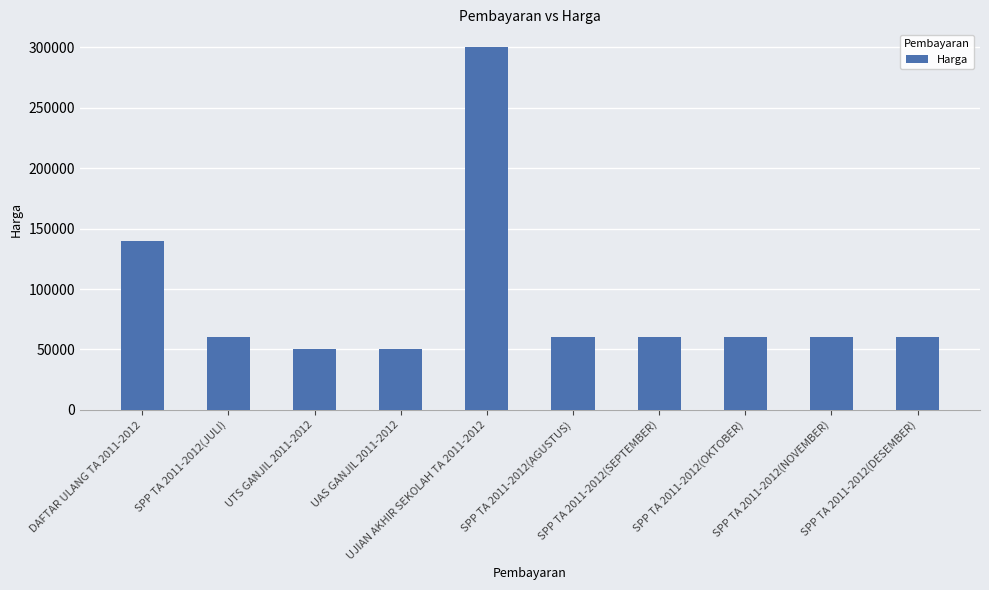

The chart shows a value of 94726 at SPP TA 2011-2012(SEPTEMBER). True or false?

False